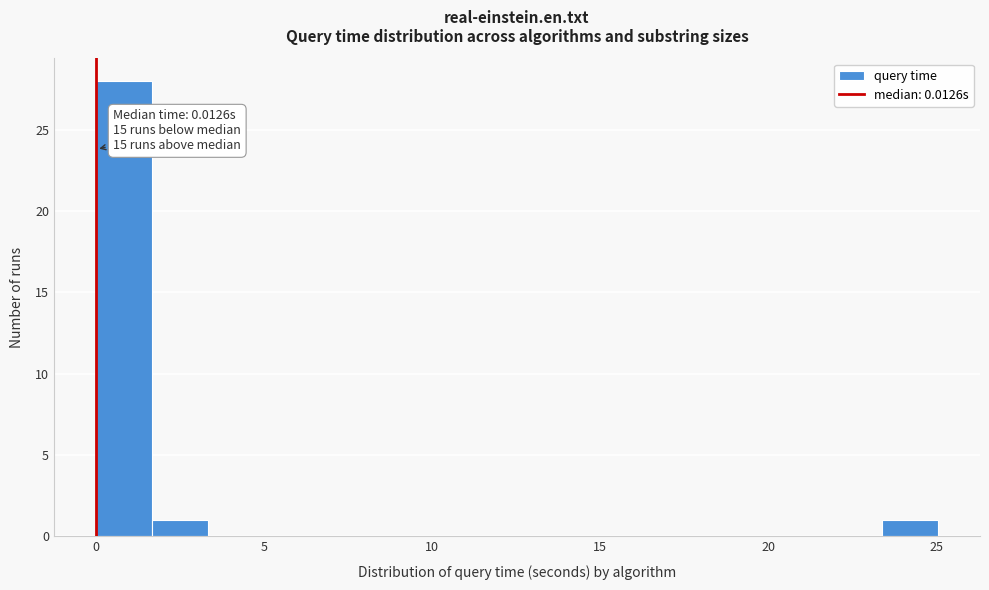

Around what value on the x-axis is the tallest bar? Give the approximate position of its centre, as read against the axis.

1.0